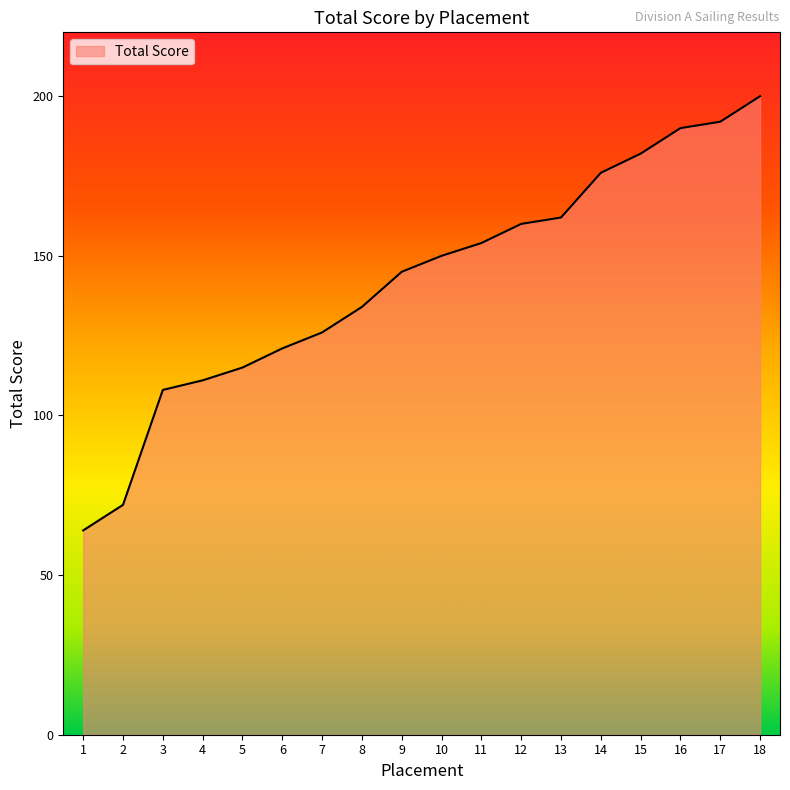

What is the ratio of the value at 12 to the value at 9?

1.1